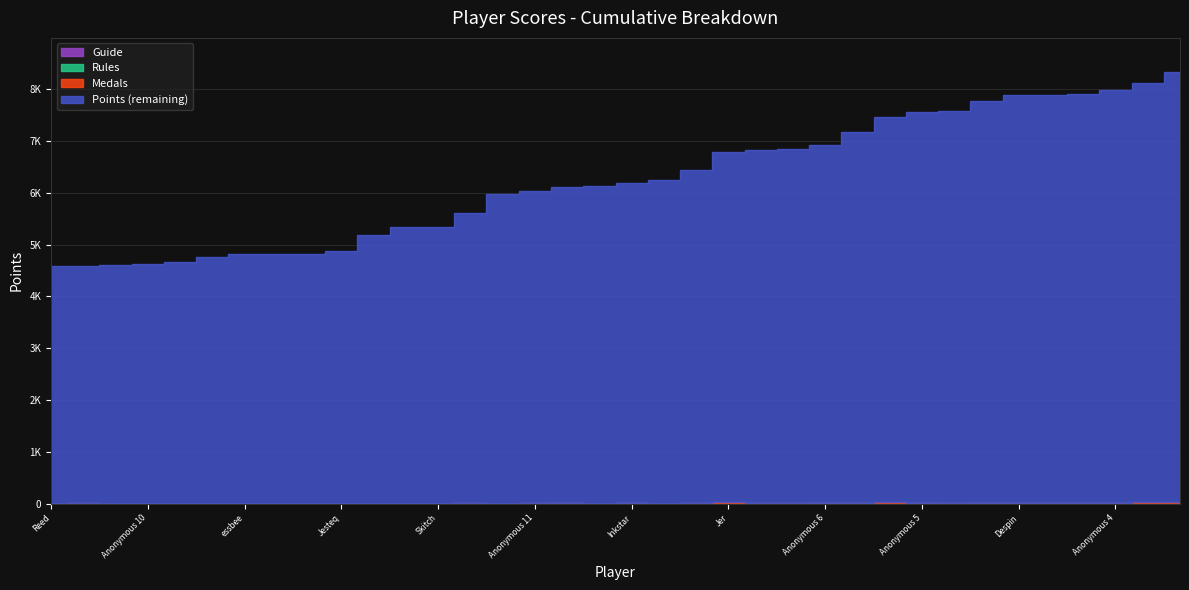

Reading left to right, what are all the values shown in this chart?

Points: Anonymous 3=8323	Fech=8109	Anonymous 4=7983	FoundYourGun=7908	Rimato13=7881	Despin=7878	lumardy=7762	Jpep=7579	Anonymous 5=7559	frededish=7454	AverageTrey=7167	Anonymous 6=6919	nindiddeh=6847	shoutplenty=6833	Jer=6796	BlazeRol=6433	Switchmaster64=6237	Inkstar=6198	Larvitar=6134	Weegee=6111	Anonymous 11=6034	JJsrl=5979	Ipsen.k=5606	Skitch=5344	Pancakez=5335	Pogonateur=5185	Jesteq=4868	PumpMan=4819	essbee=4818	RSW=4818	Jcool114=4766	Torcnein=4672	Anonymous 10=4627	AudioKillers=4608	Noki Doki=4591	Reed=4589
Medals: Anonymous 3=13	Fech=20	Anonymous 4=5	FoundYourGun=11	Rimato13=6	Despin=7	lumardy=7	Jpep=3	Anonymous 5=5	frededish=14	AverageTrey=3	Anonymous 6=1	nindiddeh=2	shoutplenty=2	Jer=19	BlazeRol=4	Switchmaster64=1	Inkstar=8	Larvitar=0	Weegee=3	Anonymous 11=2	JJsrl=1	Ipsen.k=0	Skitch=0	Pancakez=1	Pogonateur=0	Jesteq=1	PumpMan=0	essbee=0	RSW=0	Jcool114=0	Torcnein=0	Anonymous 10=0	AudioKillers=0	Noki Doki=1	Reed=0
Rules: Anonymous 3=13	Fech=7	Anonymous 4=8	FoundYourGun=6	Rimato13=2	Despin=6	lumardy=6	Jpep=5	Anonymous 5=7	frededish=16	AverageTrey=1	Anonymous 6=3	nindiddeh=3	shoutplenty=2	Jer=6	BlazeRol=5	Switchmaster64=0	Inkstar=3	Larvitar=0	Weegee=4	Anonymous 11=3	JJsrl=1	Ipsen.k=2	Skitch=0	Pancakez=0	Pogonateur=0	Jesteq=0	PumpMan=0	essbee=0	RSW=0	Jcool114=0	Torcnein=0	Anonymous 10=2	AudioKillers=0	Noki Doki=3	Reed=0
Guide: Anonymous 3=10	Fech=5	Anonymous 4=9	FoundYourGun=6	Rimato13=10	Despin=5	lumardy=5	Jpep=3	Anonymous 5=4	frededish=7	AverageTrey=4	Anonymous 6=6	nindiddeh=2	shoutplenty=3	Jer=4	BlazeRol=1	Switchmaster64=0	Inkstar=5	Larvitar=0	Weegee=6	Anonymous 11=1	JJsrl=0	Ipsen.k=2	Skitch=0	Pancakez=0	Pogonateur=1	Jesteq=0	PumpMan=0	essbee=1	RSW=0	Jcool114=0	Torcnein=0	Anonymous 10=0	AudioKillers=1	Noki Doki=1	Reed=0